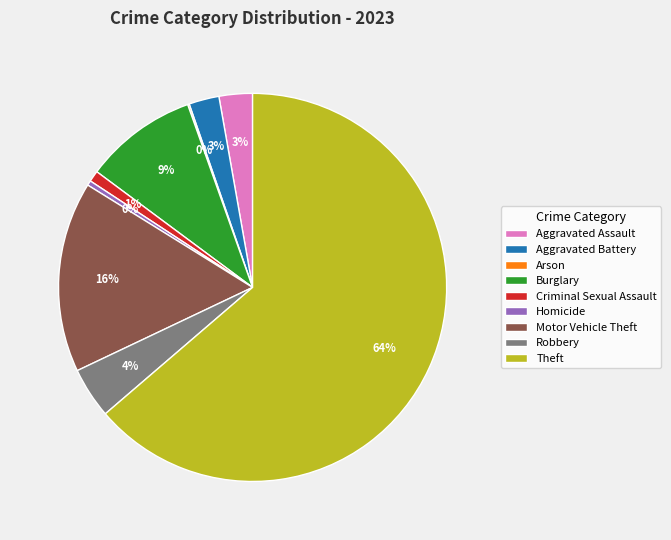

Combined, do Theft and Motor Vehicle Theft account for over 50%?

Yes